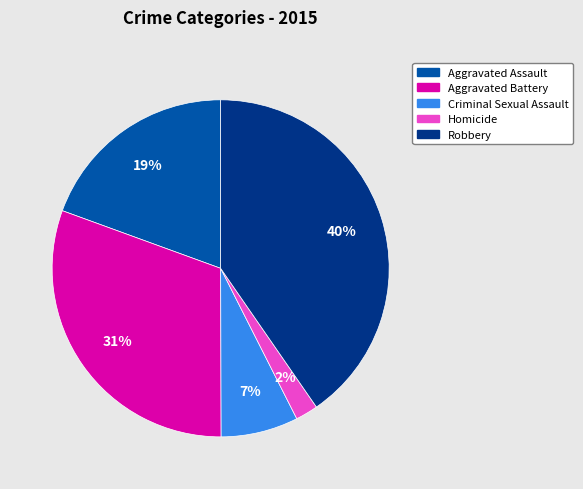

What percentage is the Criminal Sexual Assault slice, to the nearest percent?

7%